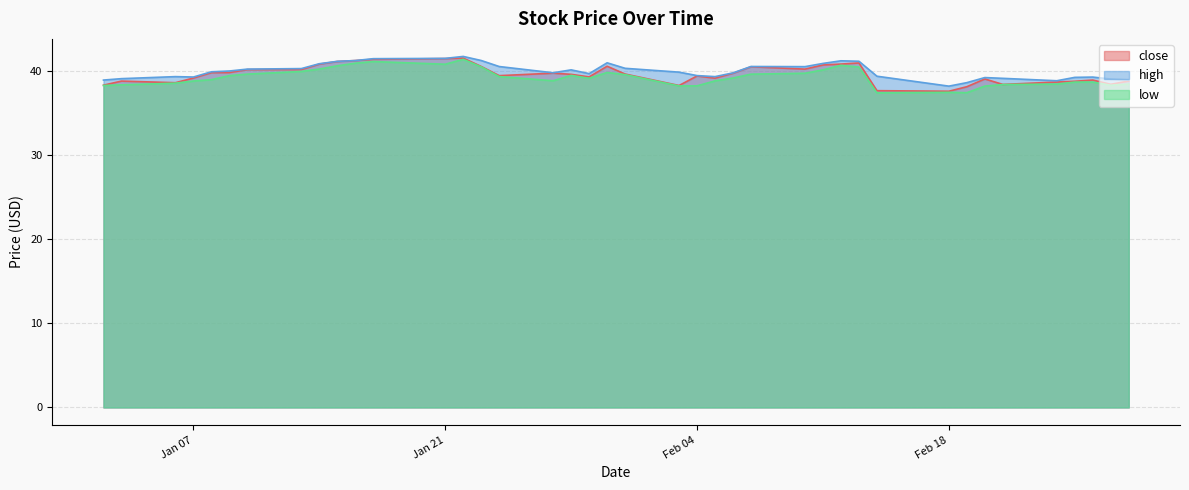

At which category is the sum across all series the highest?

2014-01-22